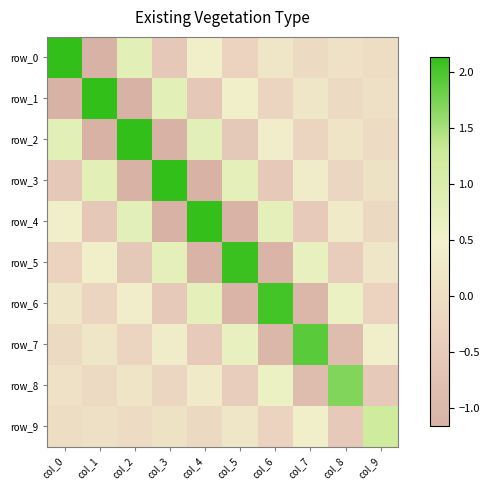

What is the total value across all series at col_0?

1.4